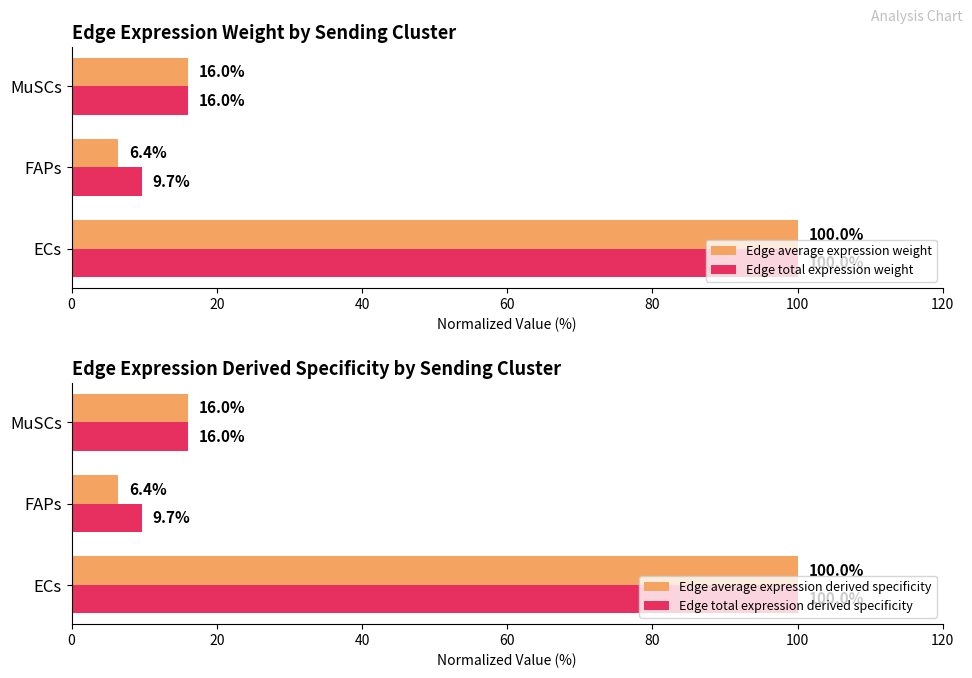

Which category has the lowest value in the Edge total expression weight series?

FAPs